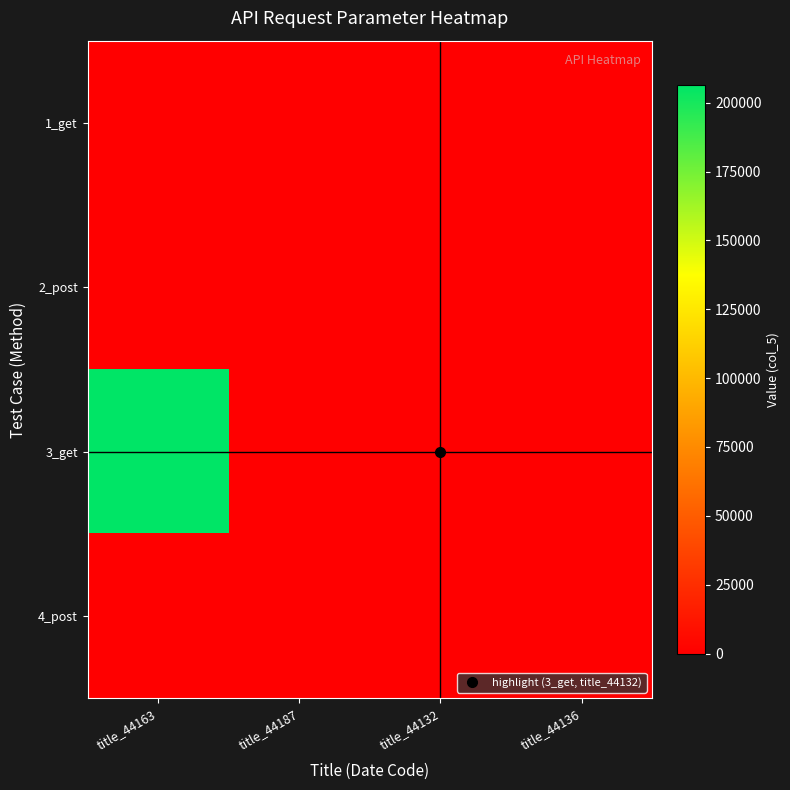

Rank the series at title_44163 from highest to lowest value.

3_get, 1_get, 2_post, 4_post